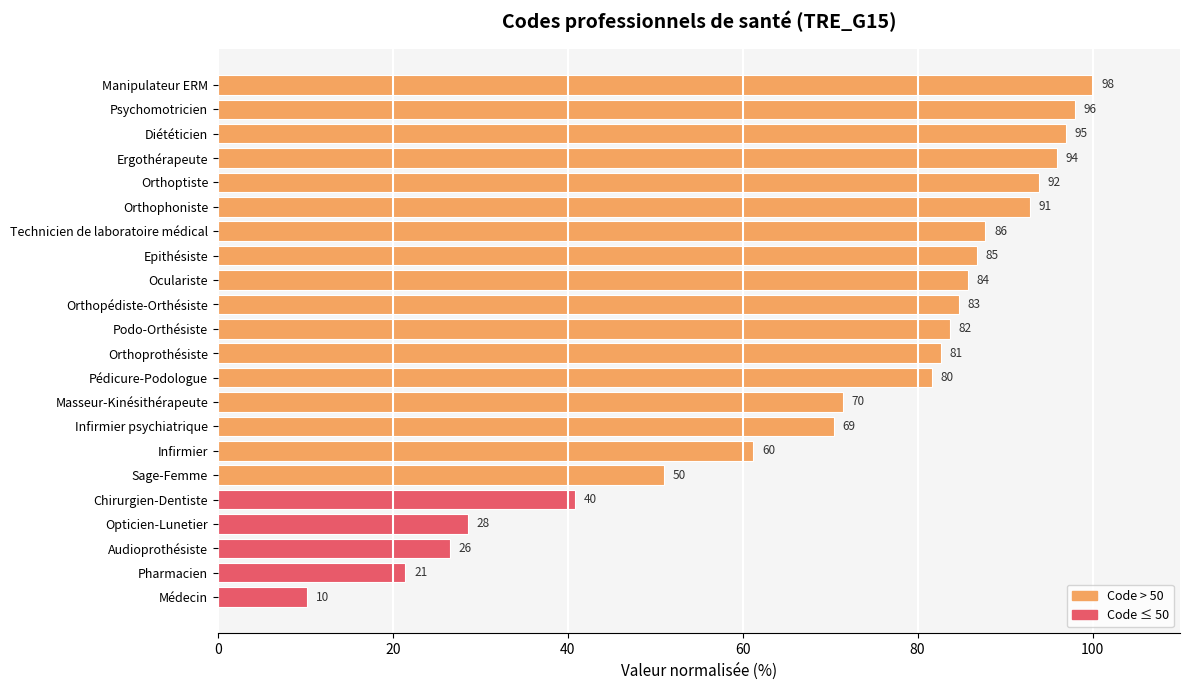

Are the bars horizontal?

Yes